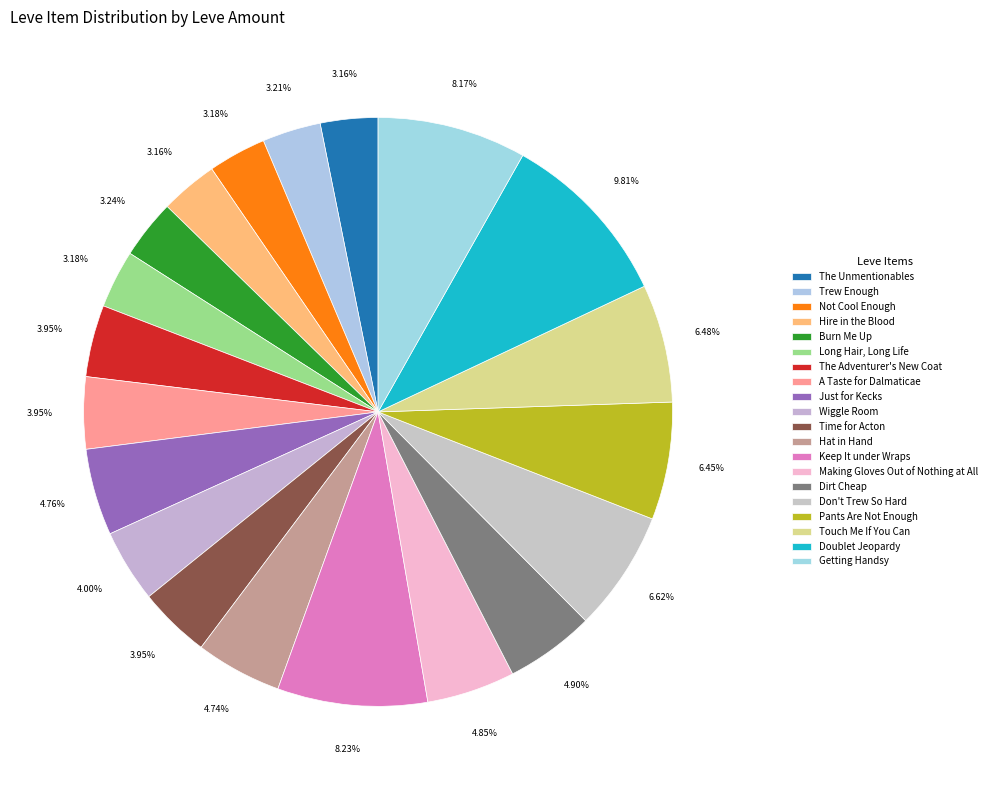

Is there a majority slice in this chart?

No